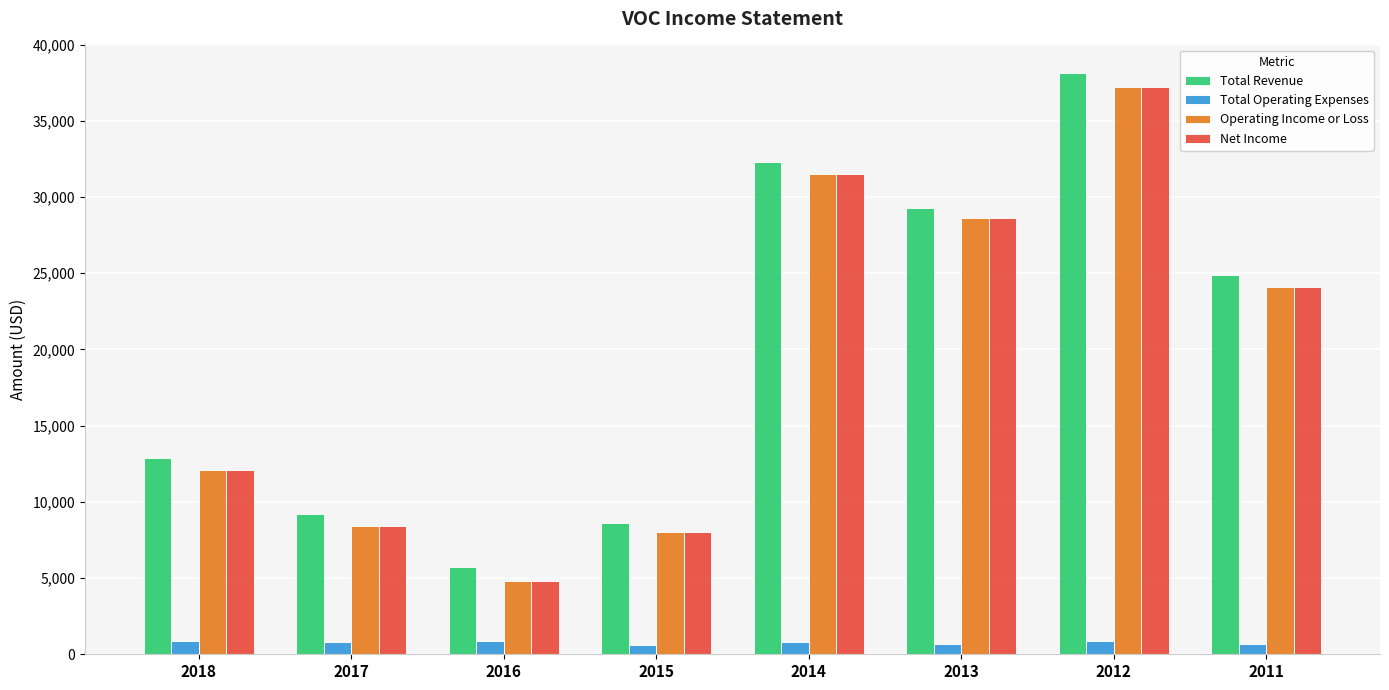

Where does the Total Revenue series first go above 24900?

2014